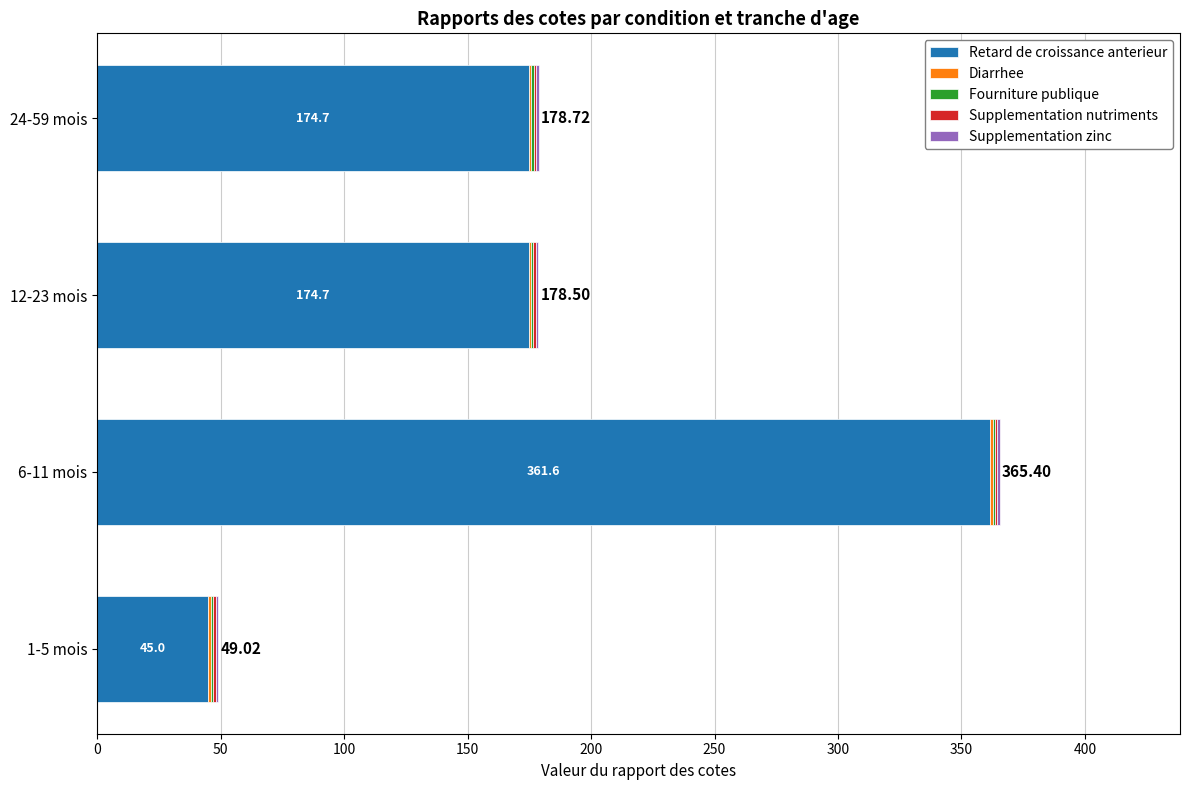

At which category is the sum across all series the highest?

6-11 mois